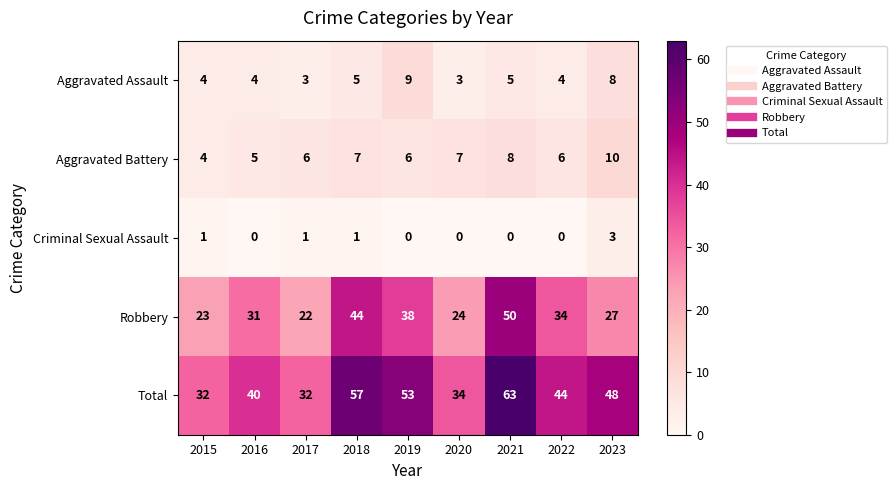

Rank the series at 2023 from lowest to highest value.

Criminal Sexual Assault, Aggravated Assault, Aggravated Battery, Robbery, Total